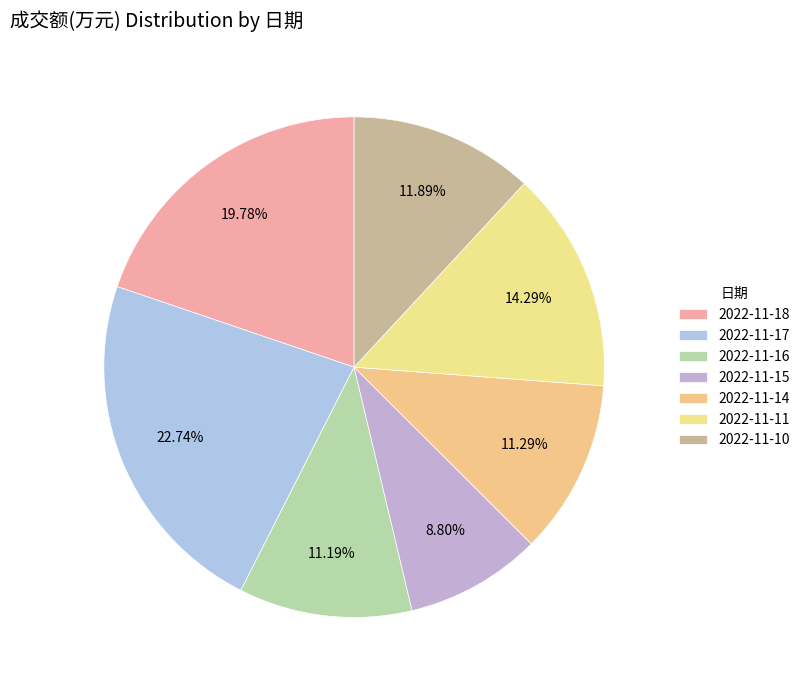

Does any single category account for the majority?

No